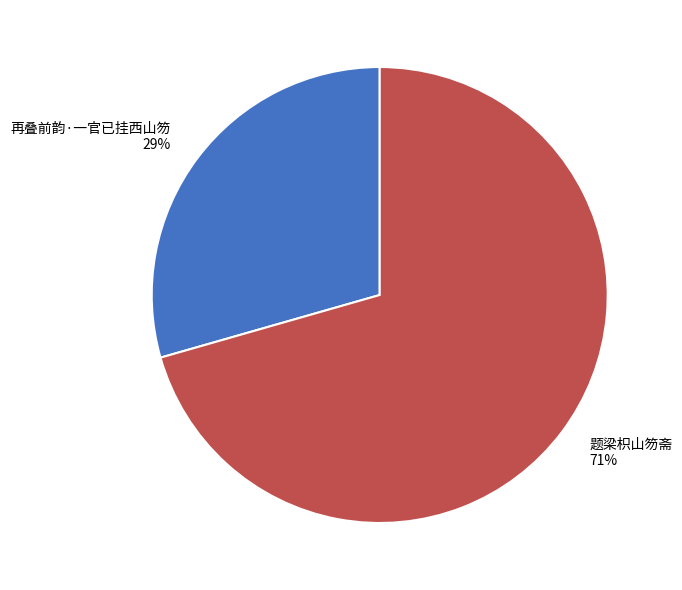

Which category has the biggest portion of the pie?

题梁枳山笏斋